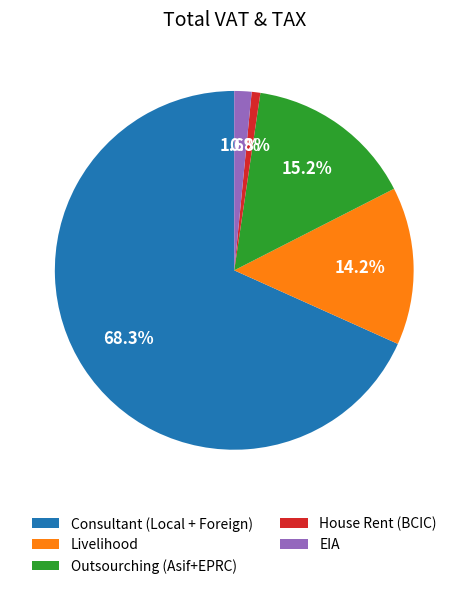

Which has a higher value, Outsourching (Asif+EPRC) or Consultant (Local + Foreign)?

Consultant (Local + Foreign)